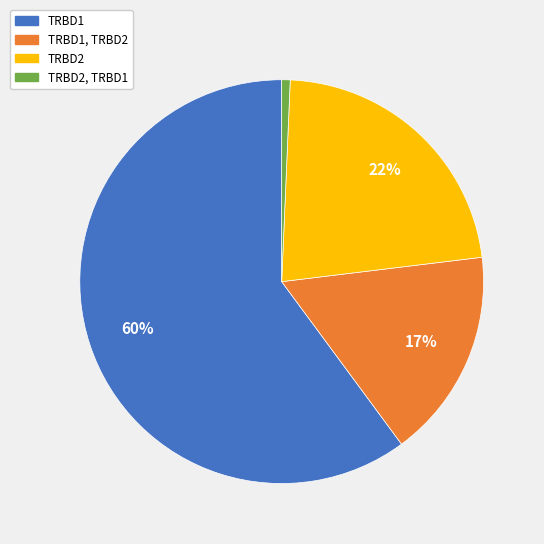

To the nearest percent, what is the difference between the largest and smallest slice percentages?

59%